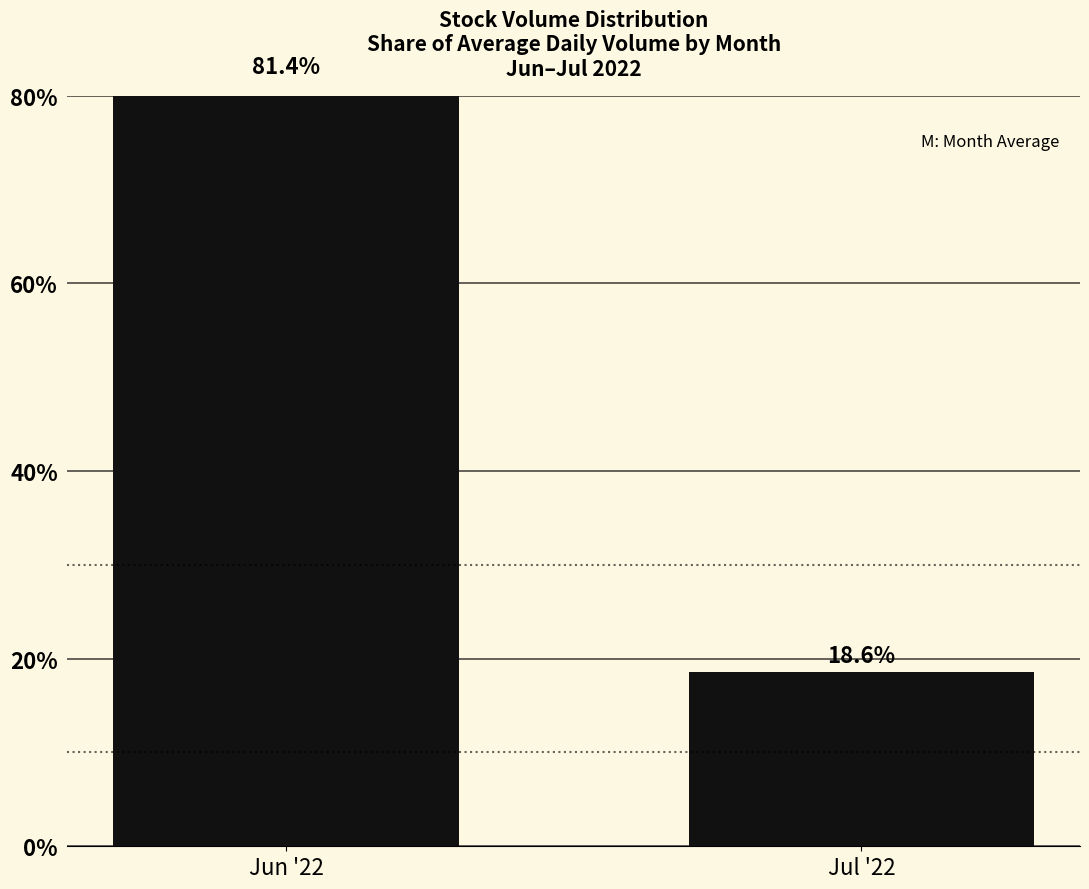

Where does the data first go above 81?

Jun '22